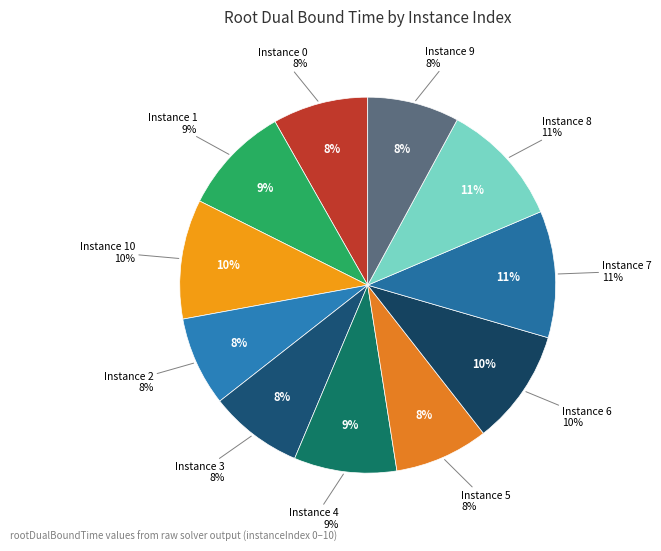

Which category has the smallest portion of the pie?

2